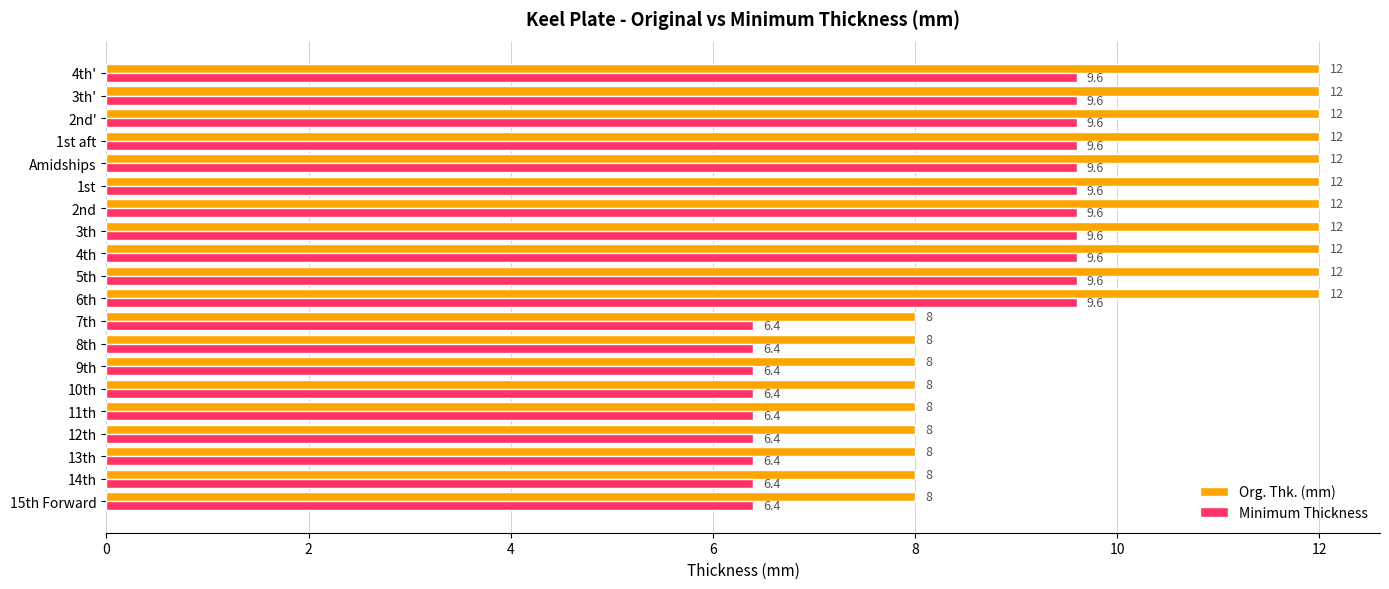

Which series has the largest range (max minus min)?

Org. Thk. (mm)